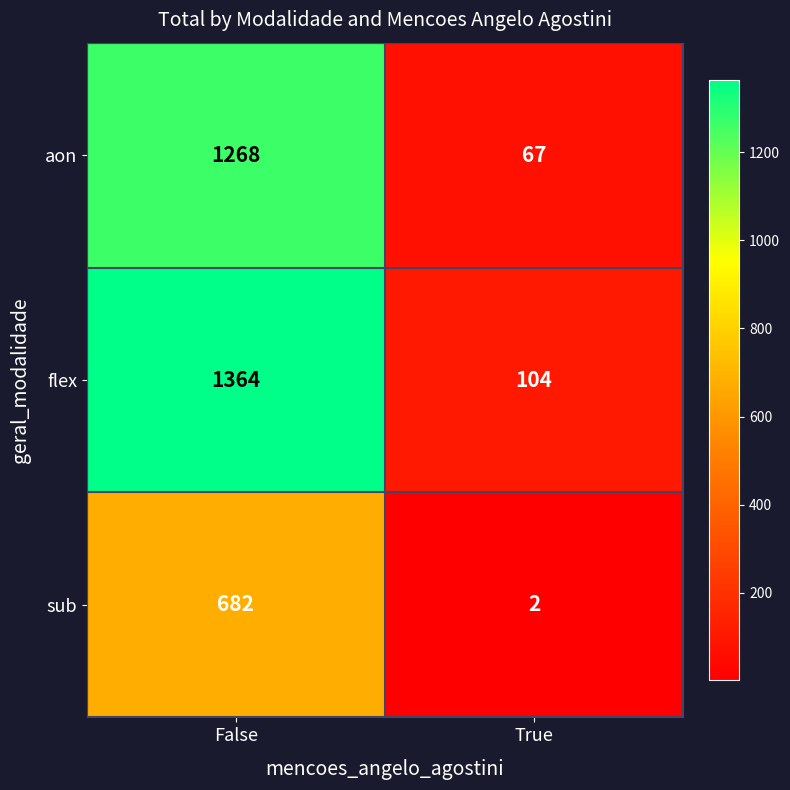

What value does the flex series have at False, to the nearest 10?

1360